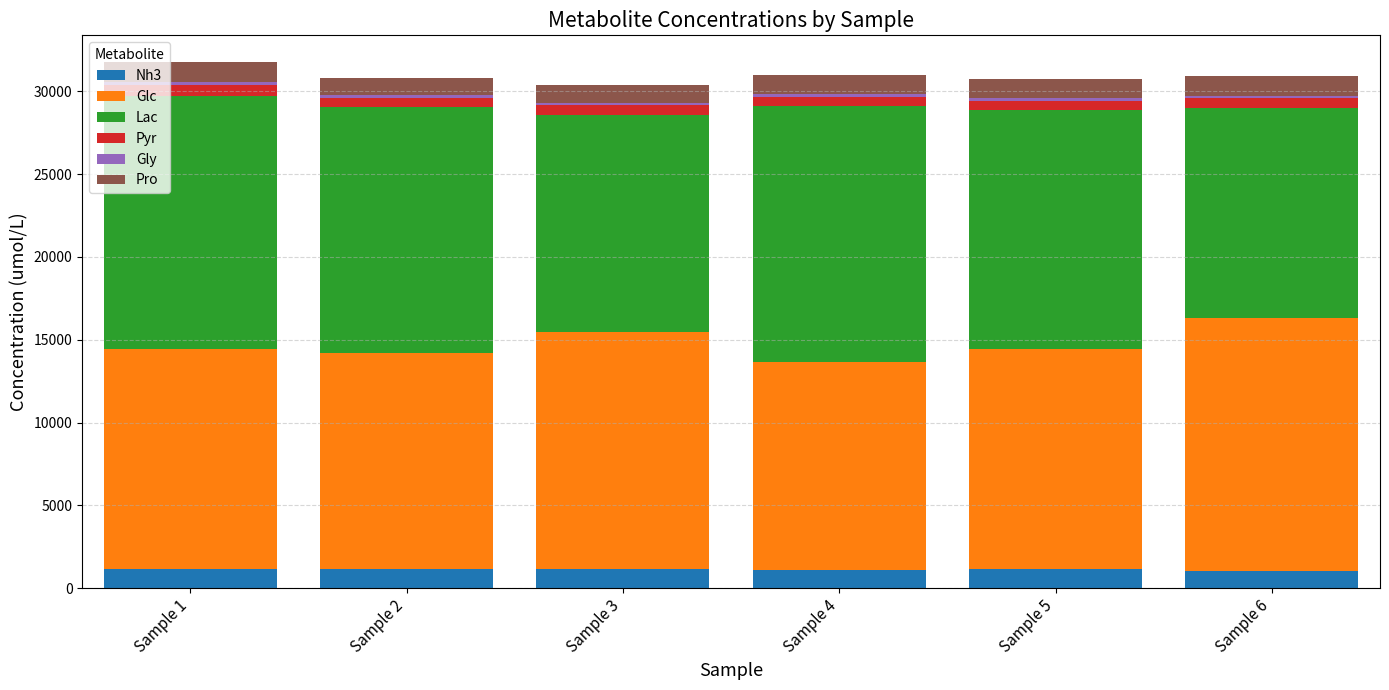

What is the average value of the Nh3 series?

1139.2